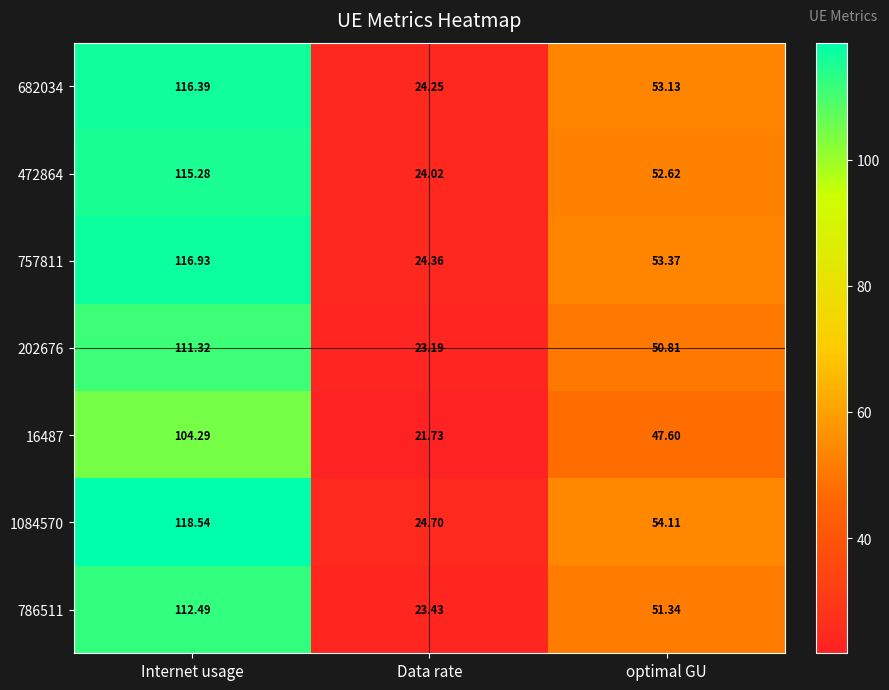

Is the value of 757811 at optimal GU greater than the value of 16487 at optimal GU?

Yes